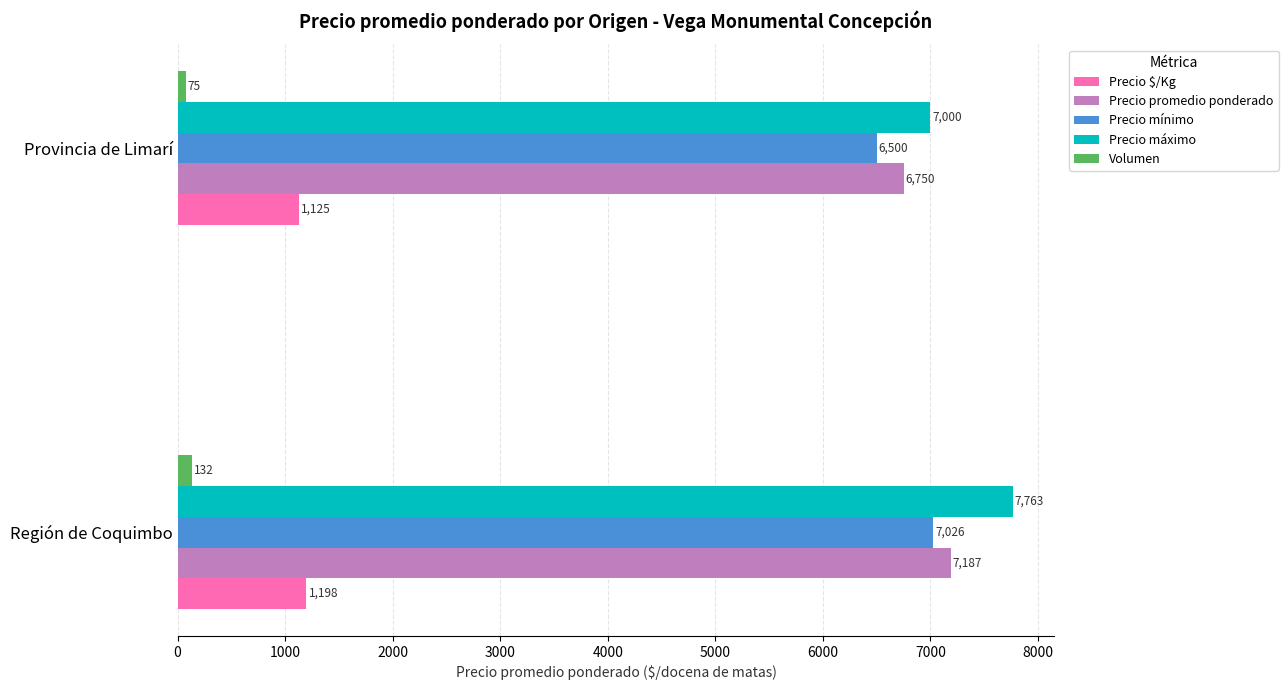

Which series changed the most between Región de Coquimbo and Provincia de Limarí?

Precio máximo